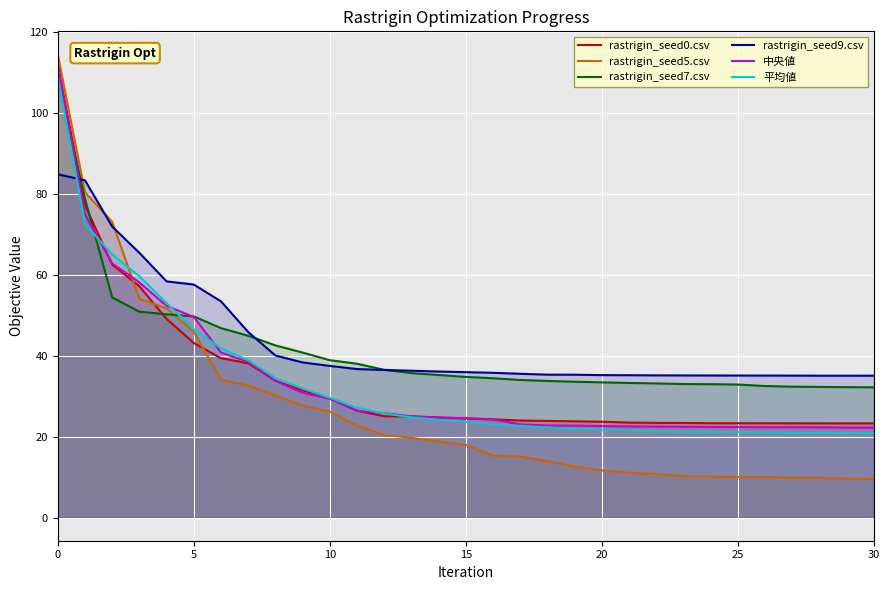

Between 8 and 23, which series saw the biggest shift?

rastrigin_seed5.csv